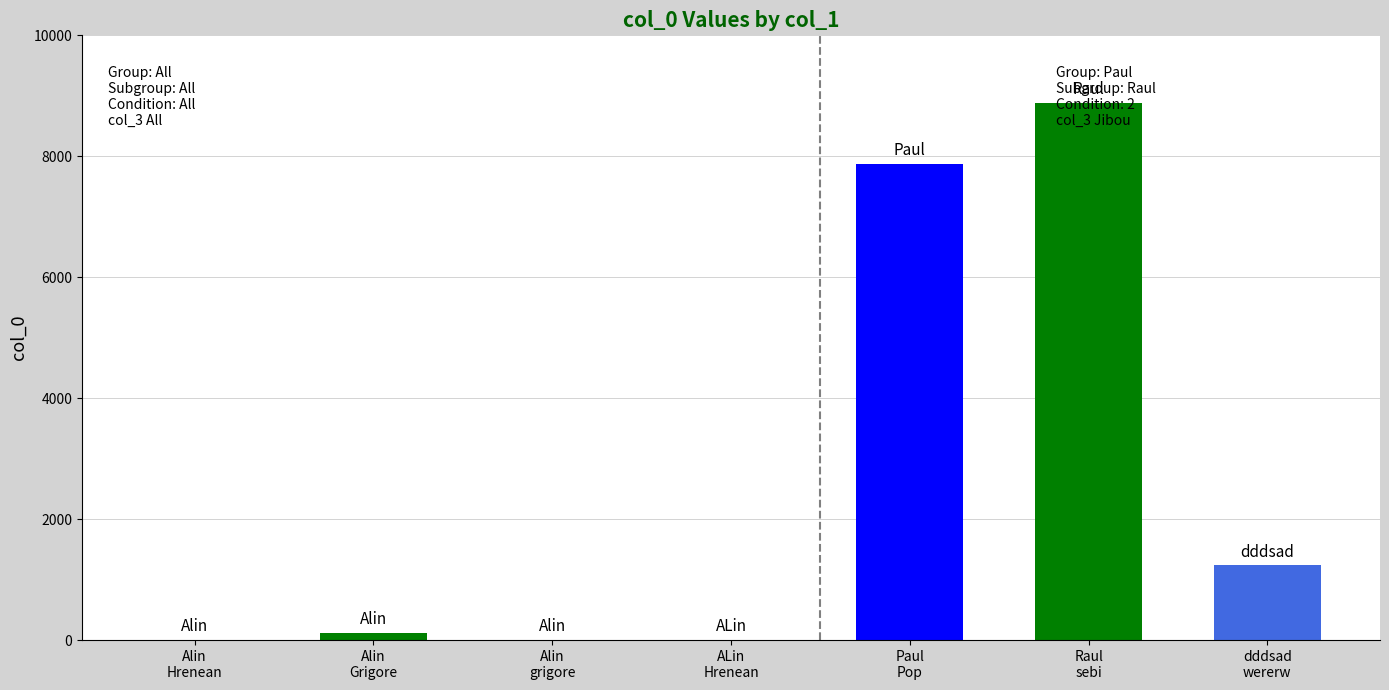

What is the maximum value shown in the chart?

8888